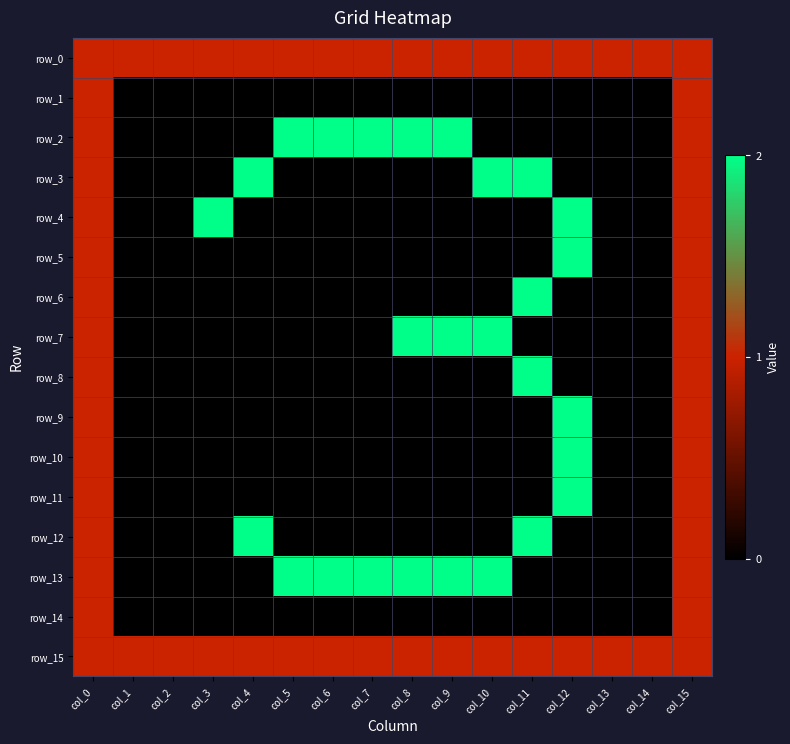

What is the sum of the row_11 values at col_0 and col_1?

1